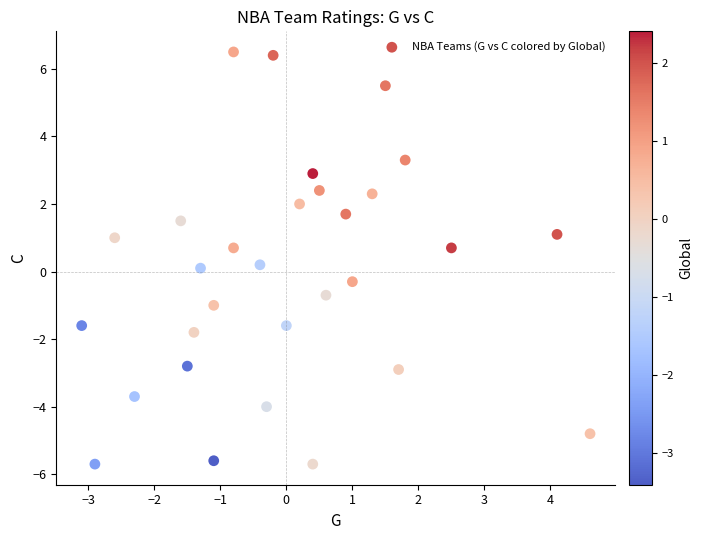

What is the range of X values (max minus min)?

7.7